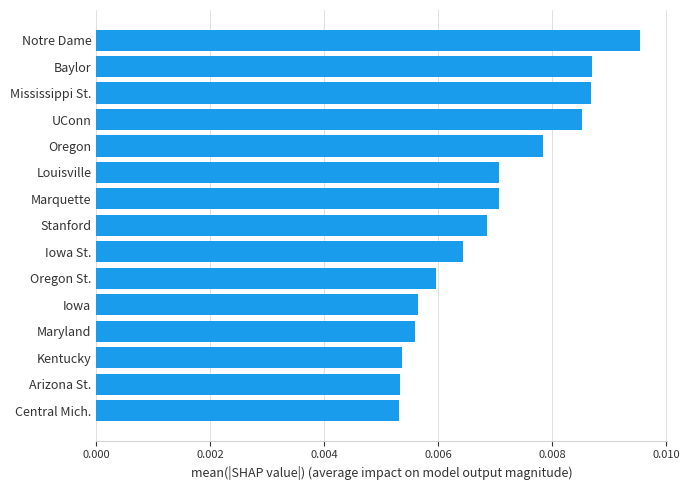

Between Notre Dame and Iowa St., which is larger?

Notre Dame